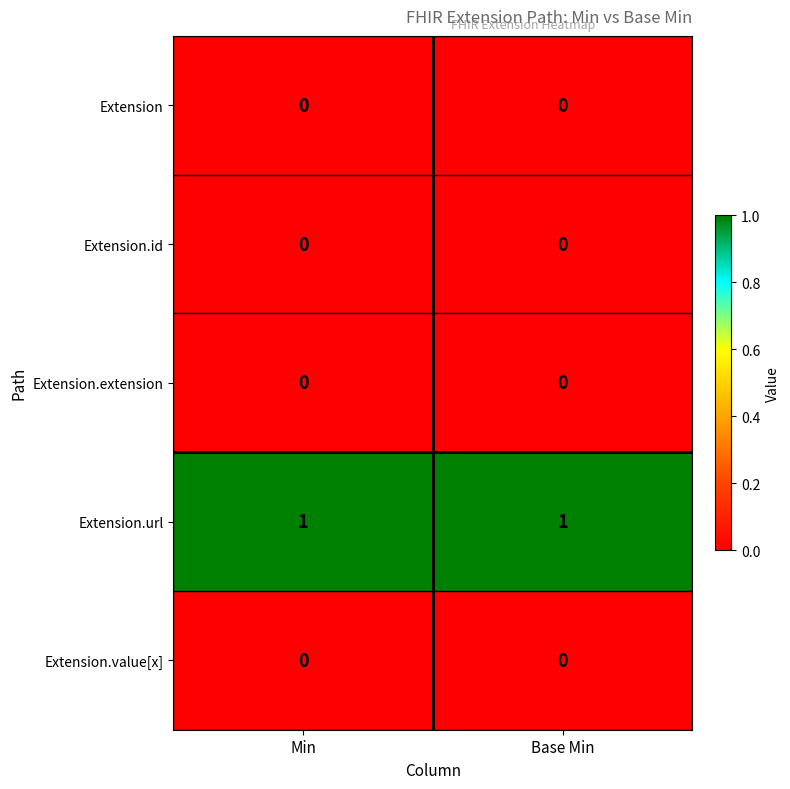

How many distinct data groups are displayed?

5